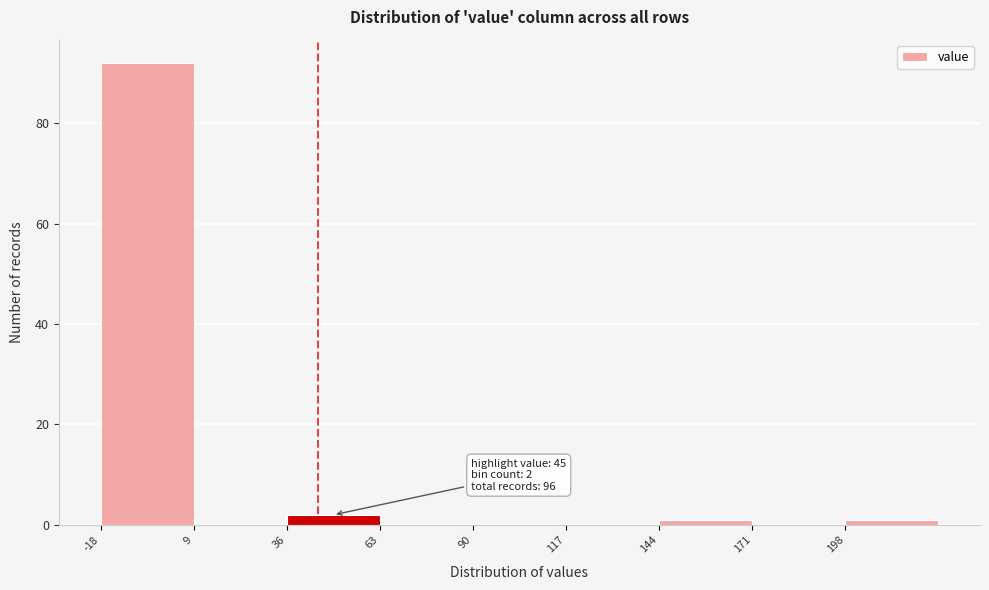

Which range on the x-axis has the tallest bar?

-18 to 9